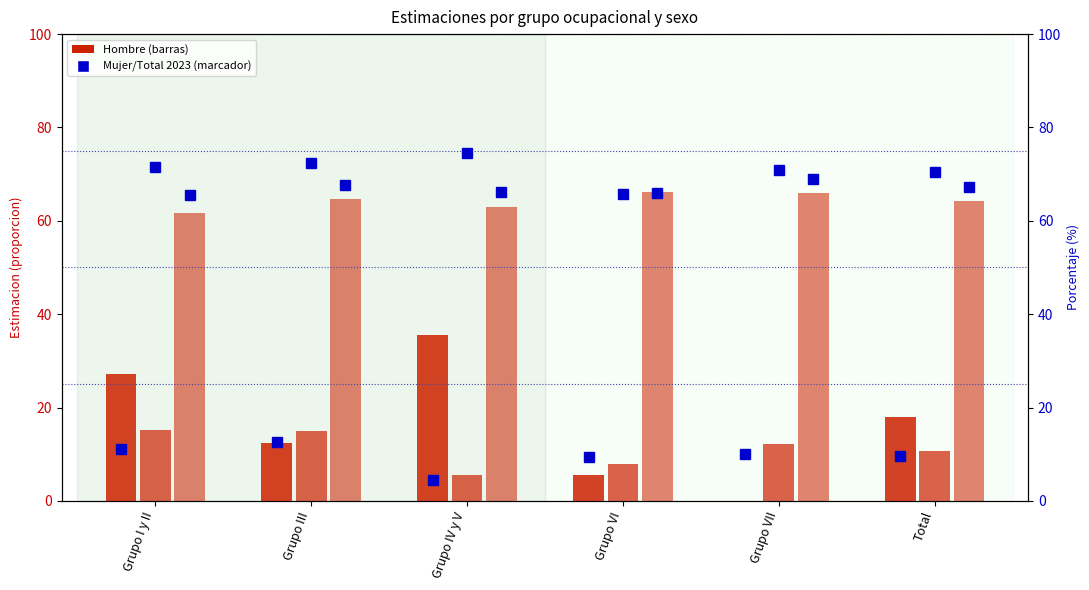

Which has a higher value, Grupo VI or Total?

Total